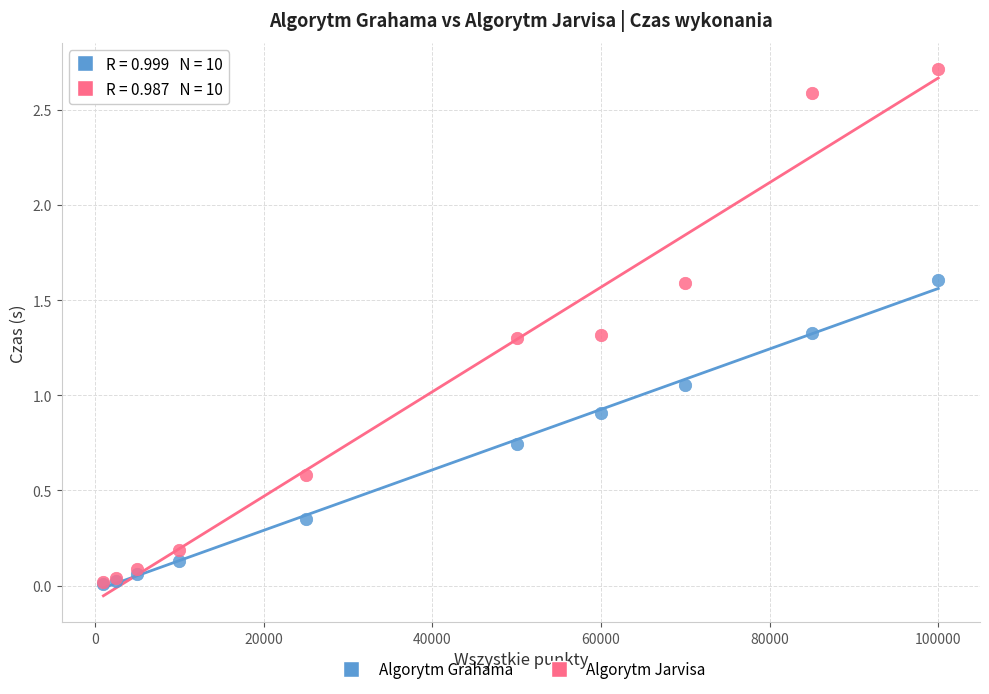

In the Algorytm Jarvisa series, what Y value is closest to 1?

1.3